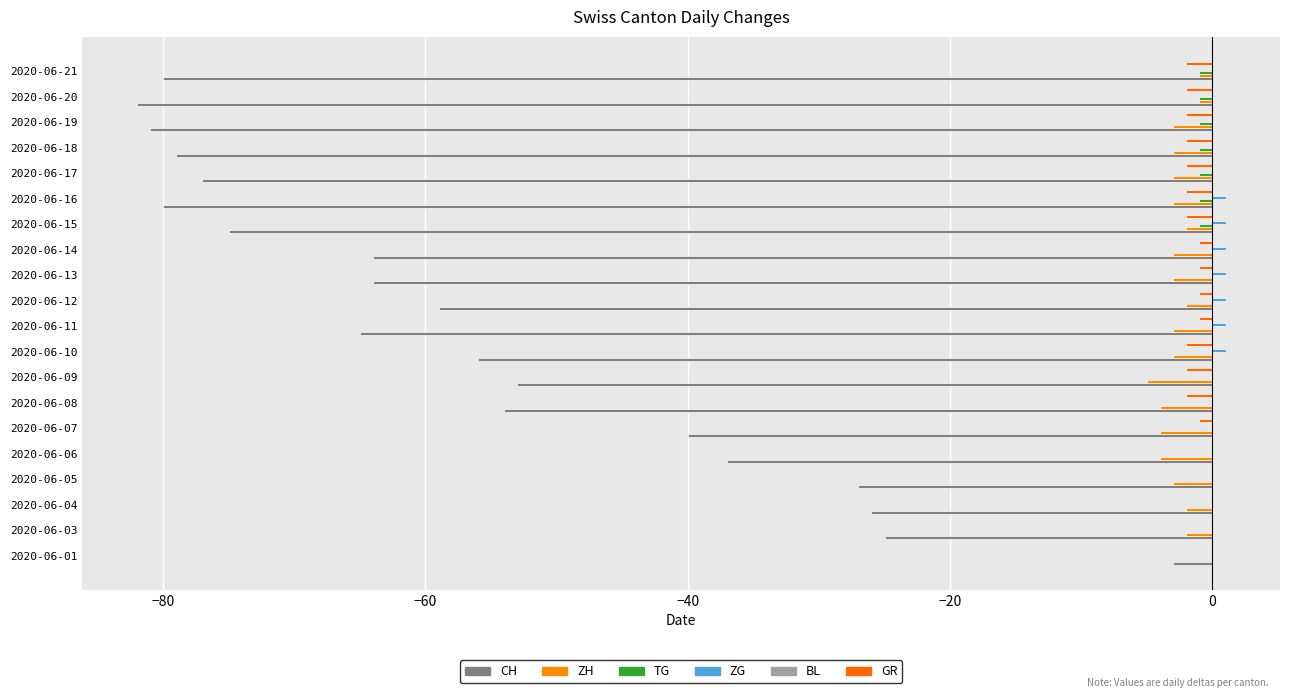

At how many categories does at least one series exceed -52?

20